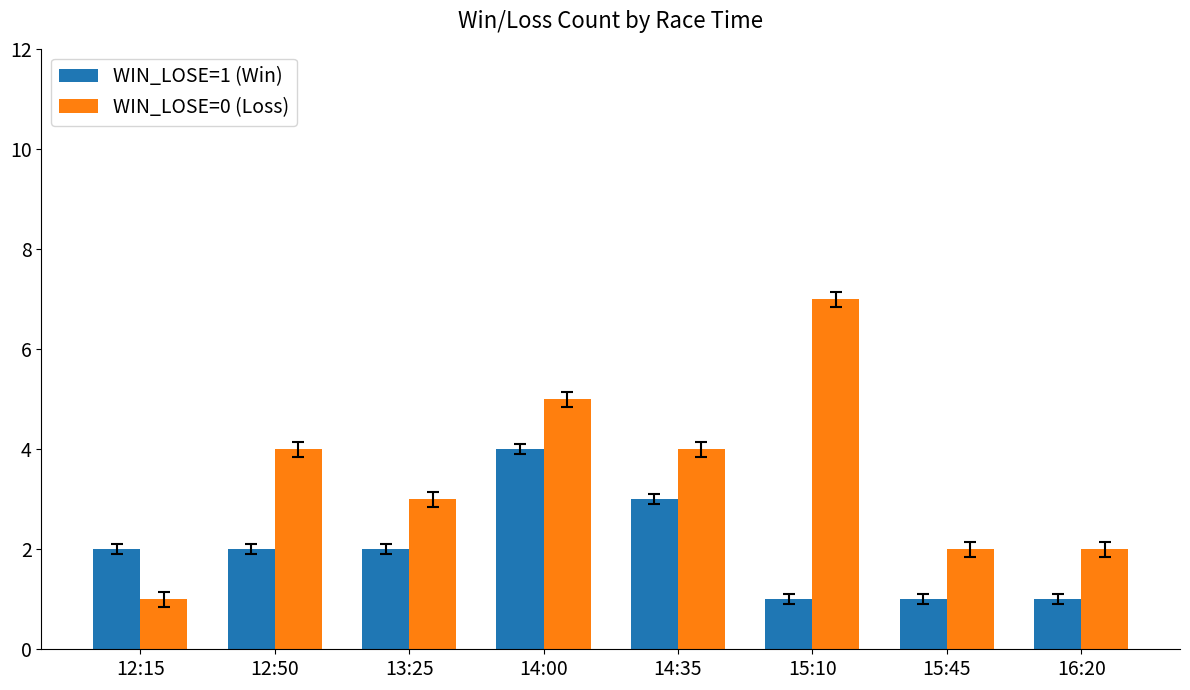

At which category is the sum across all series the highest?

14:00